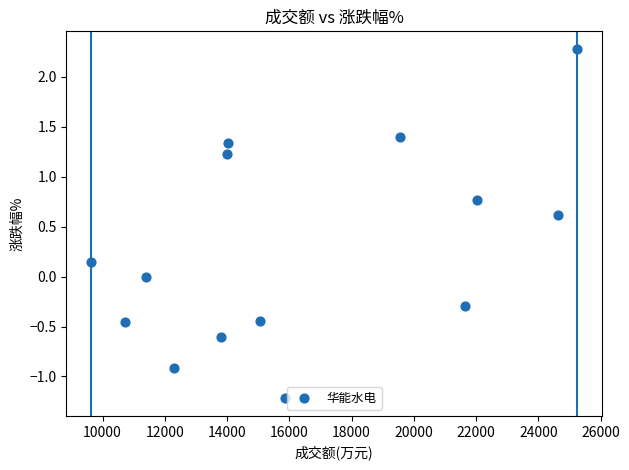

What is the range of Y values (max minus min)?

3.5